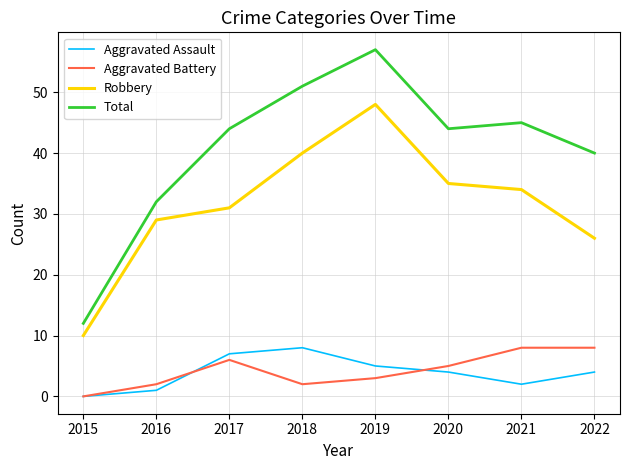

Reading left to right, what are all the values shown in this chart?

Aggravated Assault: 0	1	7	8	5	4	2	4
Aggravated Battery: 0	2	6	2	3	5	8	8
Robbery: 10	29	31	40	48	35	34	26
Total: 12	32	44	51	57	44	45	40